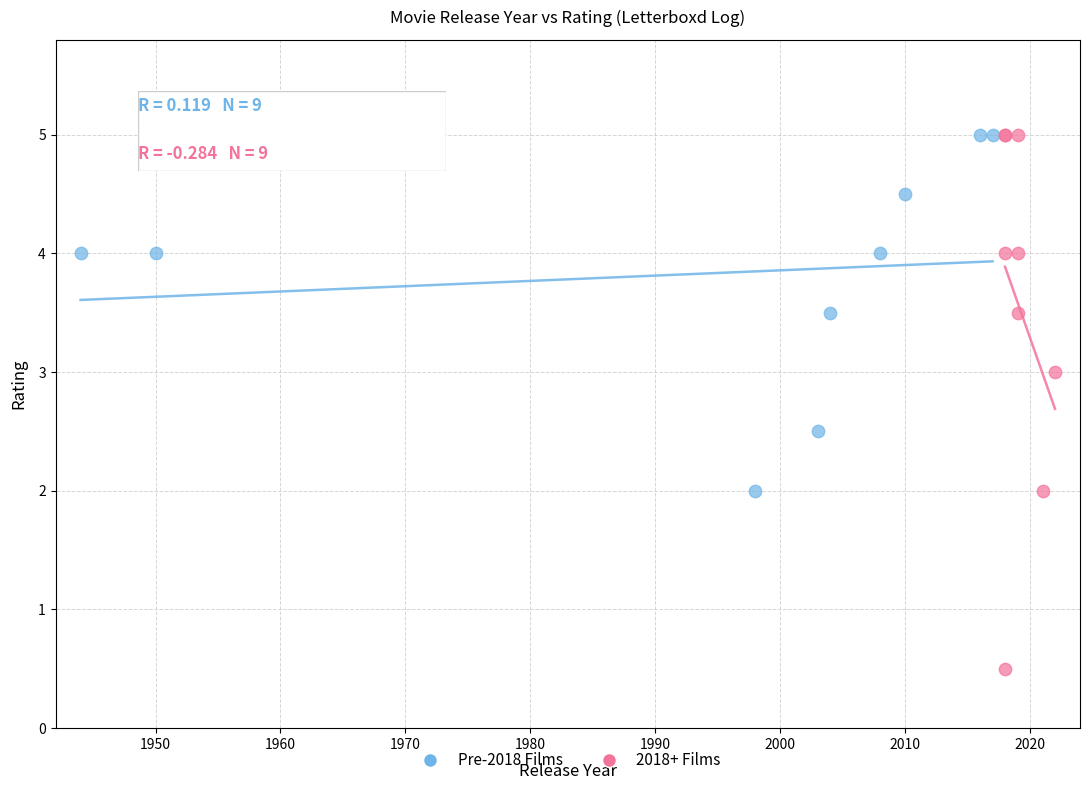

Which series contains the lowest Y value?

2018+ Films